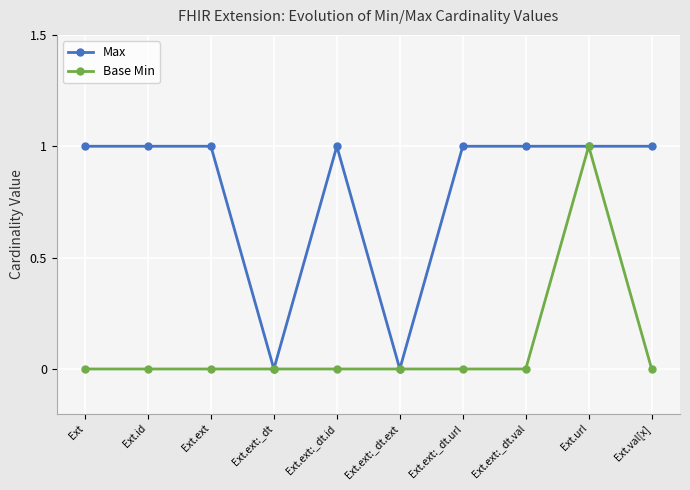

What position from the right is Ext.val[x]?

1